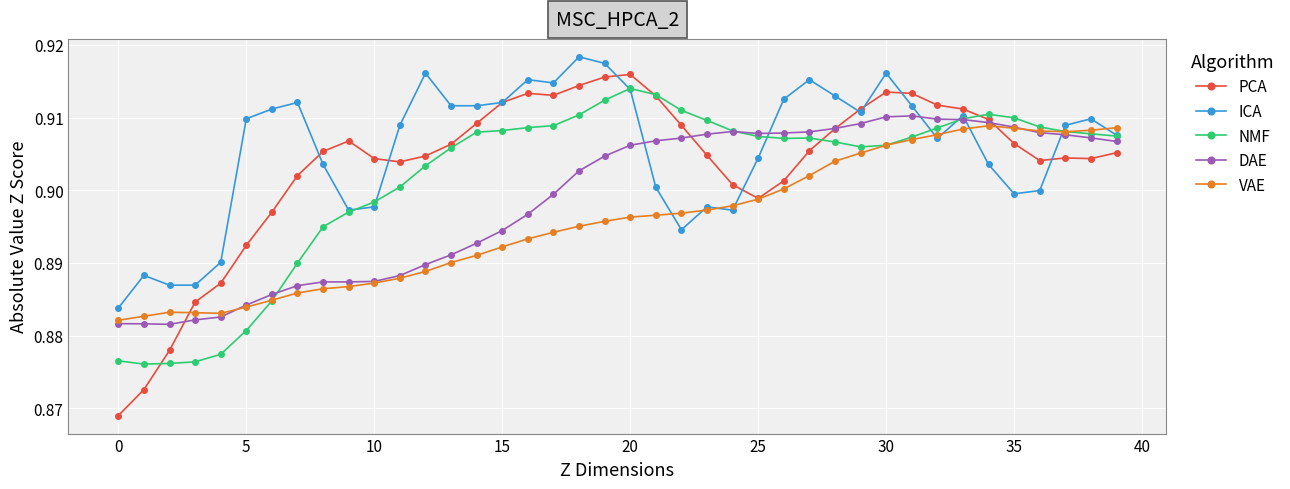

At how many categories does at least one series exceed 0?

40